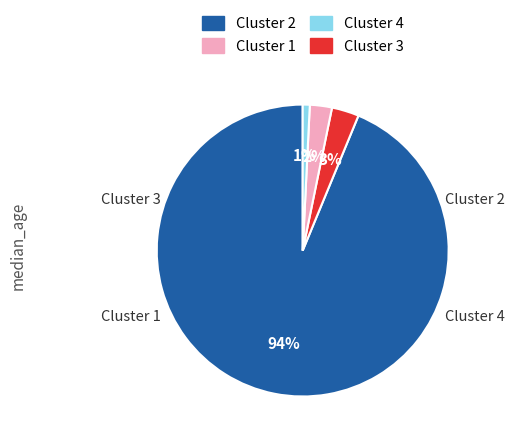

To the nearest percent, what is the difference between the largest and smallest slice percentages?

93%